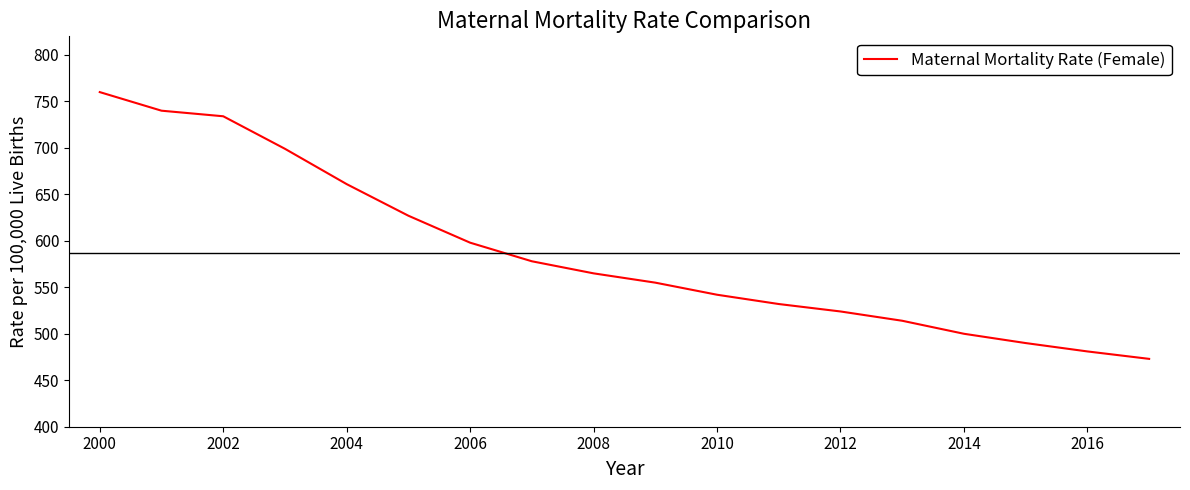

What is the difference between the maximum and minimum values?

287